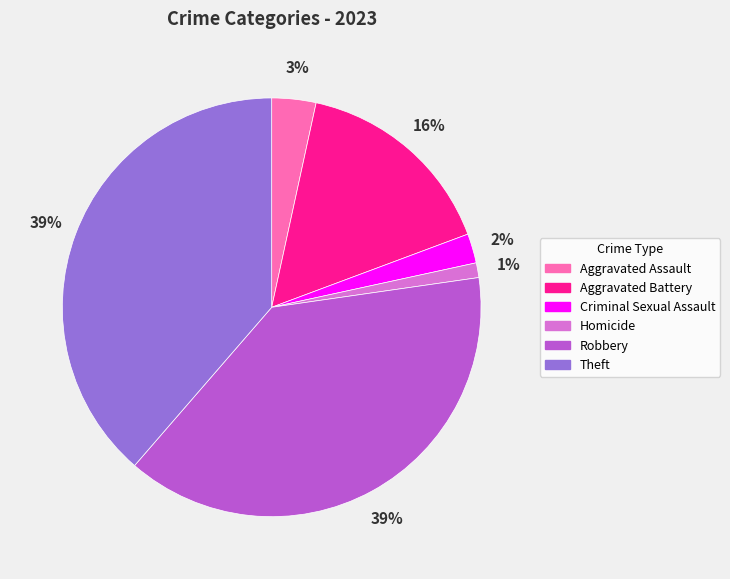

How many segments does this pie chart have?

6